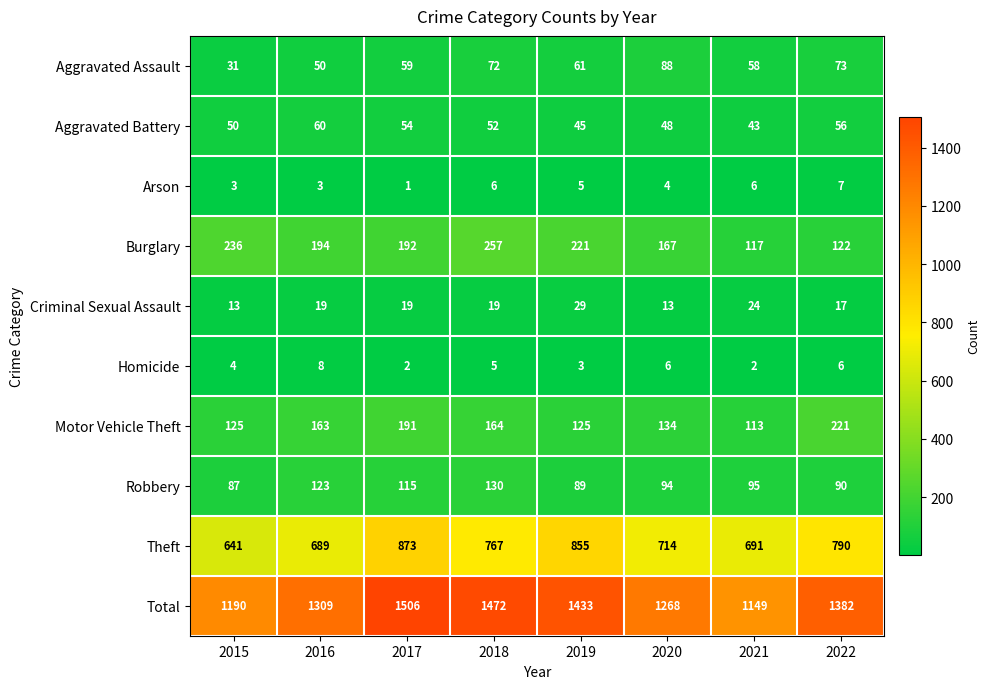

List the series in order of their peak value, lowest first.

Arson, Homicide, Criminal Sexual Assault, Aggravated Battery, Aggravated Assault, Robbery, Motor Vehicle Theft, Burglary, Theft, Total